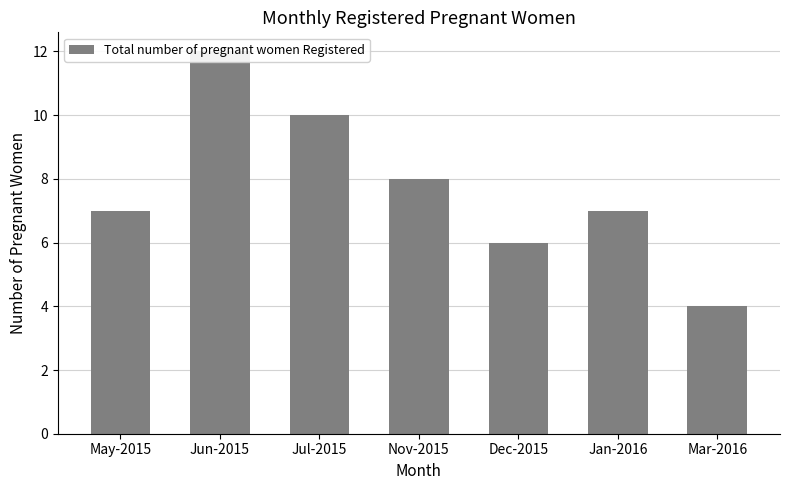

Count the values in the range 6 to 10.

5